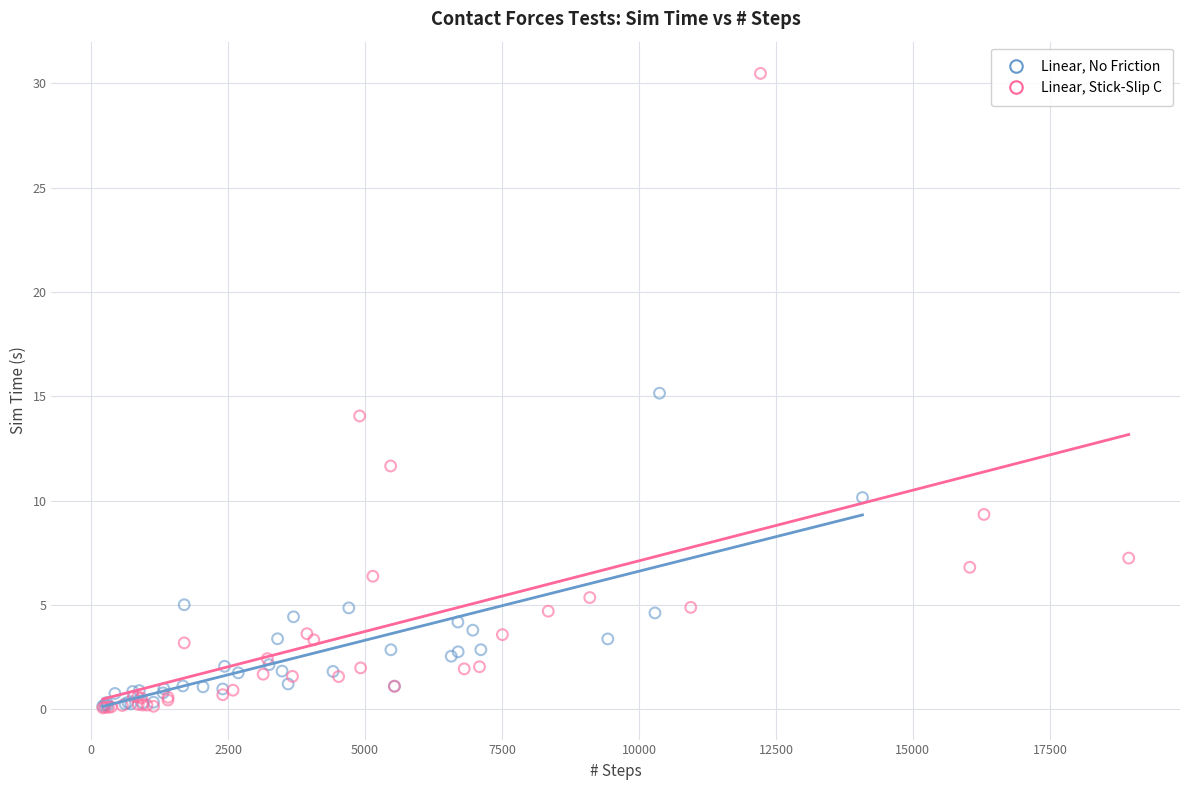

Which series has the widest spread of Y values?

Linear, Stick-Slip C